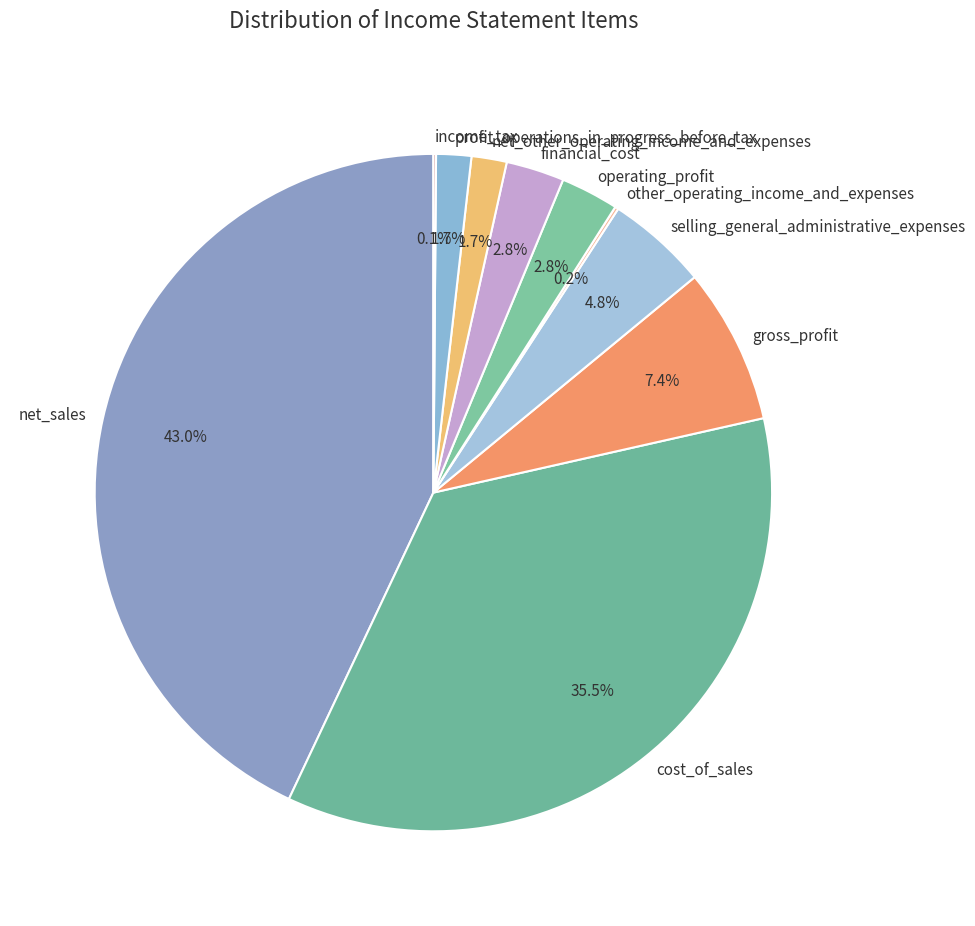

Is the sum of profit_operations_in_progress_before_tax and cost_of_sales greater than half?

No